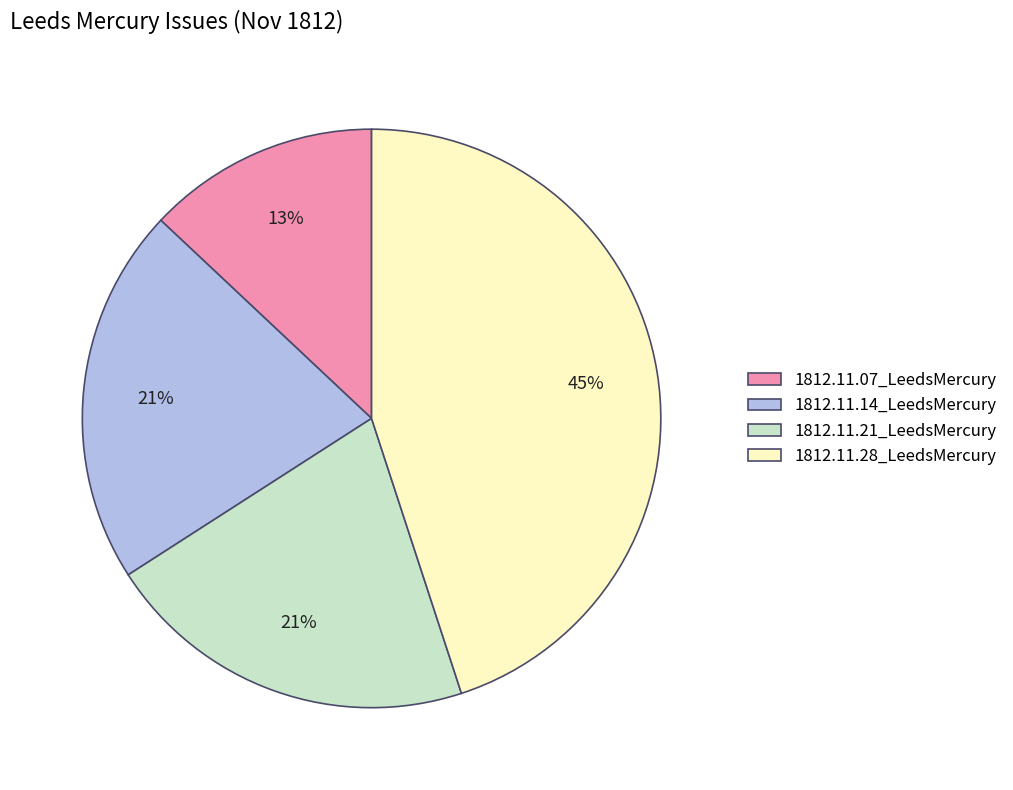

To the nearest percent, what is the difference between the 1812.11.28_LeedsMercury and 1812.11.21_LeedsMercury slice percentages?

24%